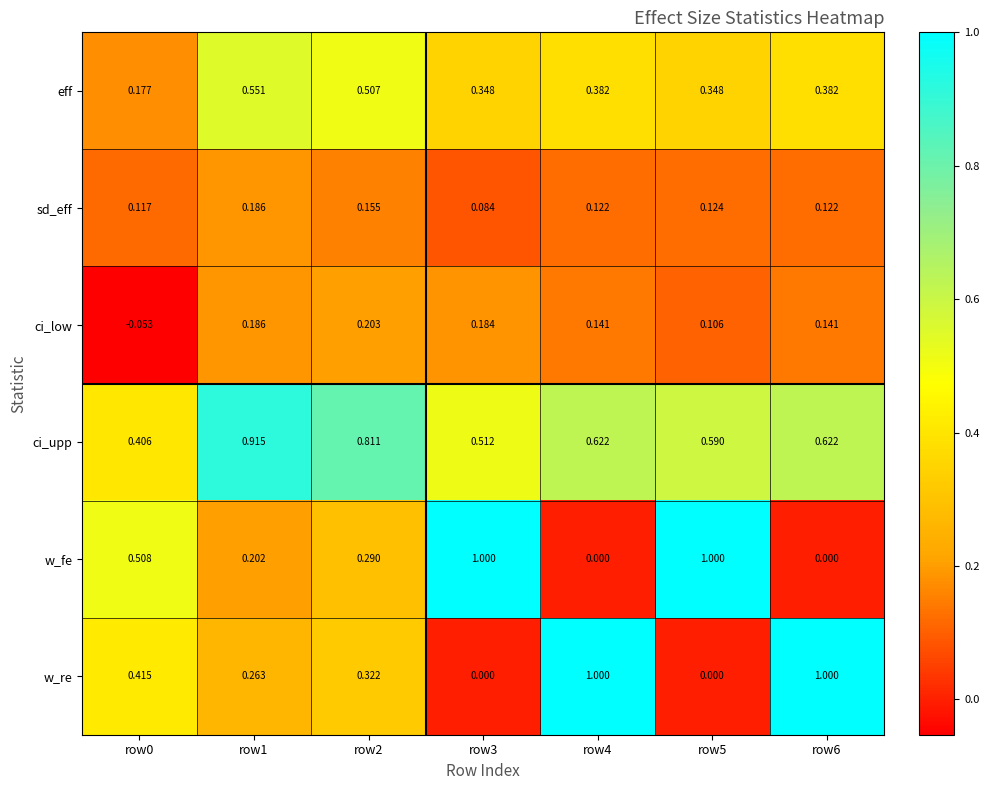

Is the value of ci_upp at row0 greater than the value of w_re at row1?

Yes